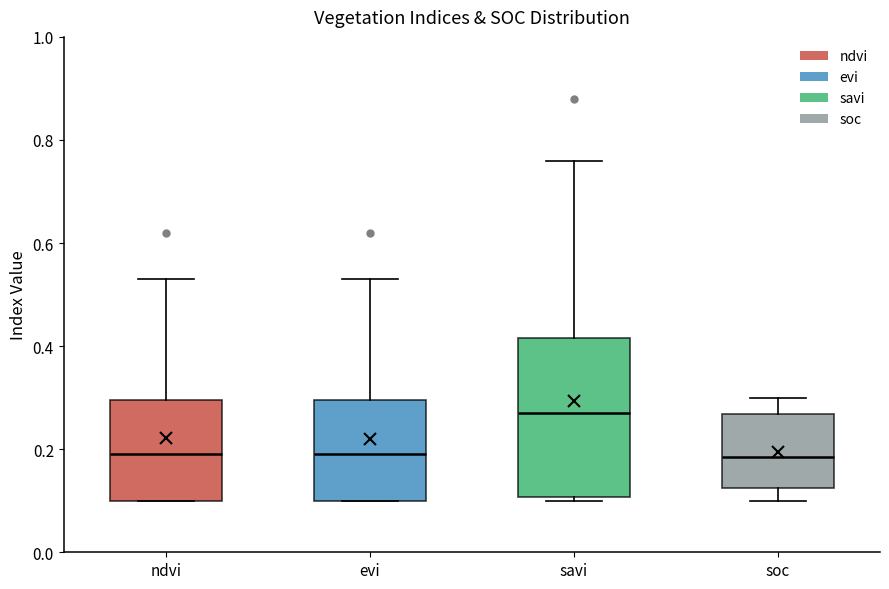

Which box is the tallest, from its lower edge to its upper edge?

savi